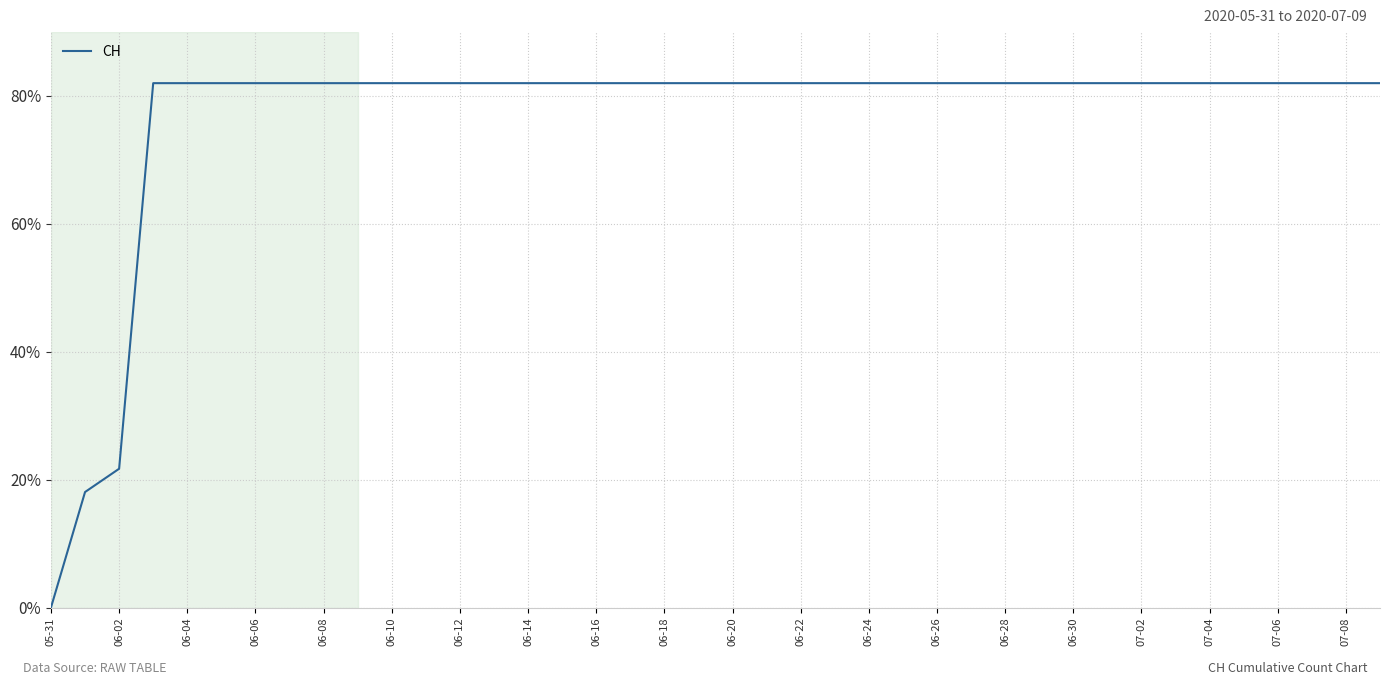

Reading left to right, extract all data points from this chart.

0.0	18.1	21.7	82.0	82.0	82.0	82.0	82.0	82.0	82.0	82.0	82.0	82.0	82.0	82.0	82.0	82.0	82.0	82.0	82.0	82.0	82.0	82.0	82.0	82.0	82.0	82.0	82.0	82.0	82.0	82.0	82.0	82.0	82.0	82.0	82.0	82.0	82.0	82.0	82.0